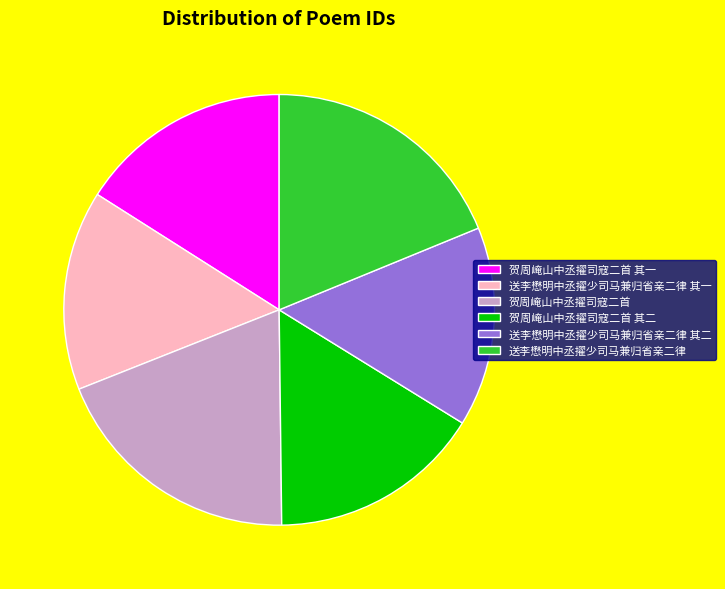

How many segments does this pie chart have?

6